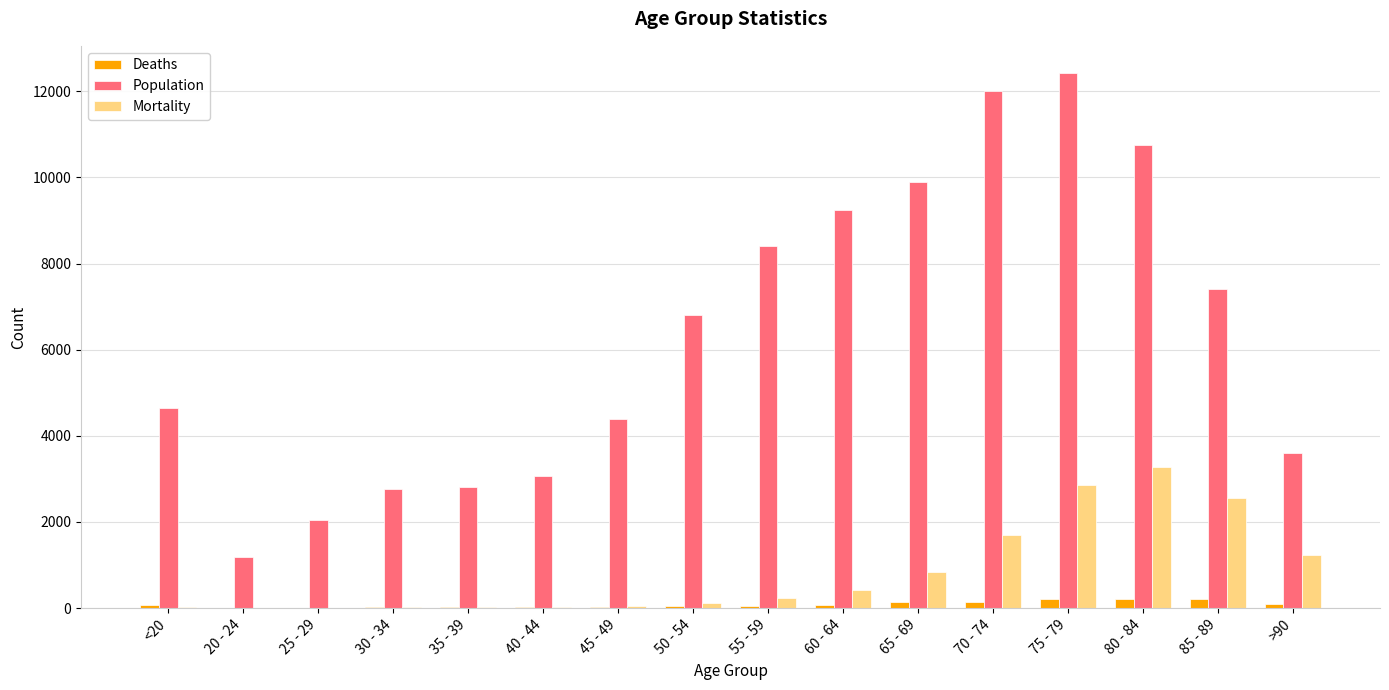

Count the number of data series in this chart.

3